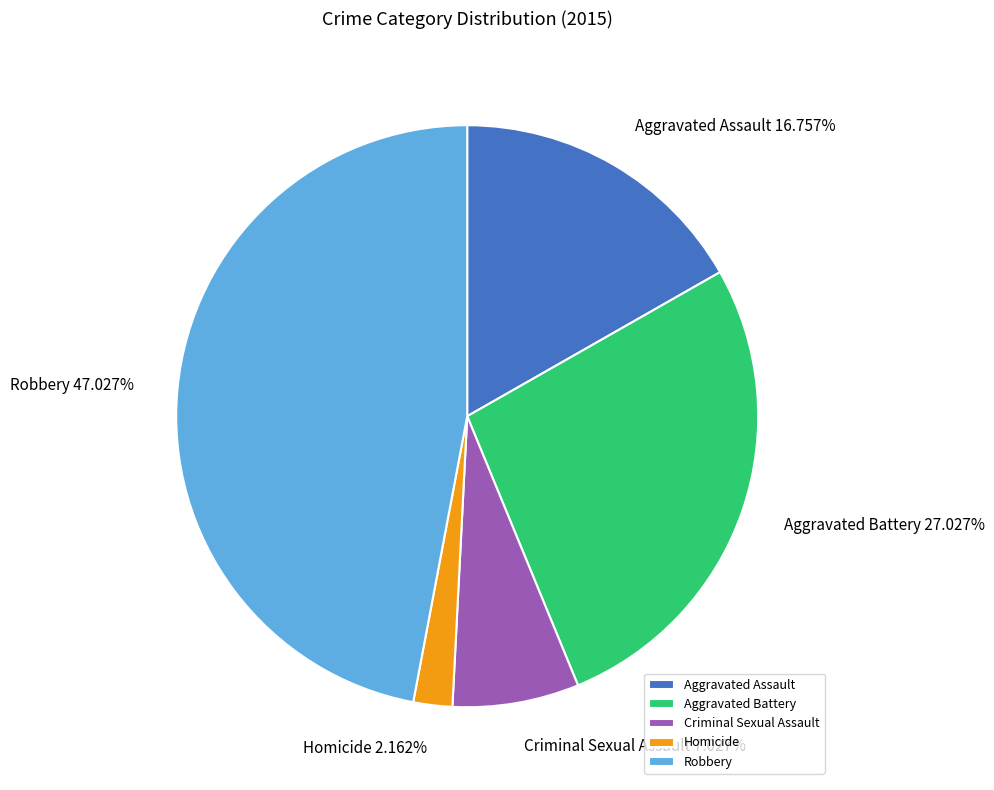

True or false: Aggravated Assault accounts for 17% of the total.

True